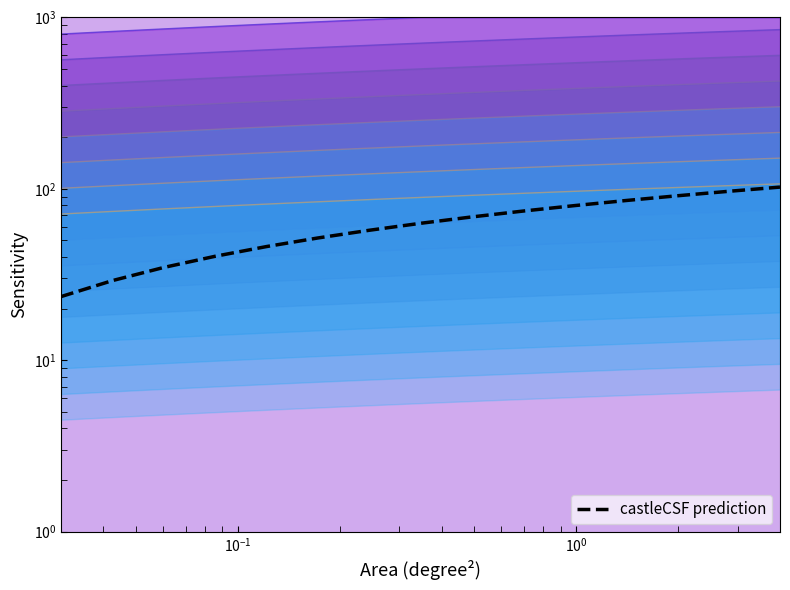

What is the greatest value displayed?

102.4